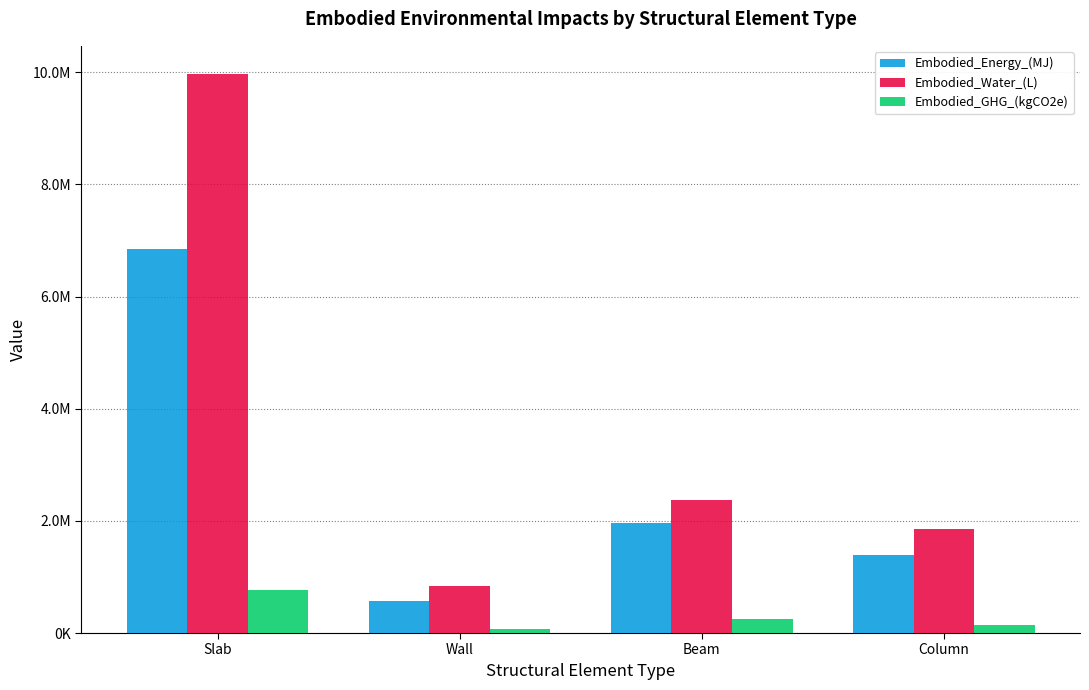

What is the sum of the Embodied_Water_(L) values at Column and Slab?

11821140.7